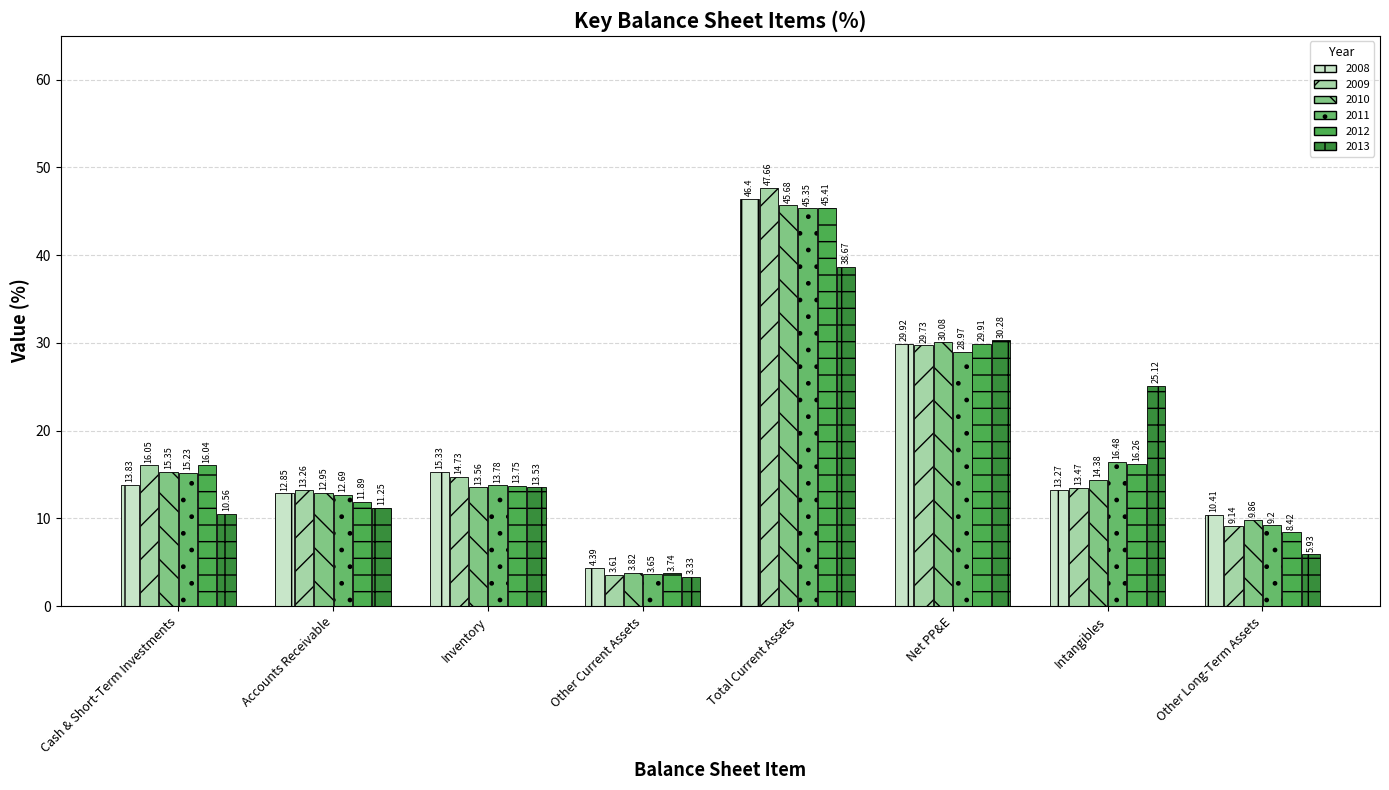

At how many categories does at least one series exceed 12?

6